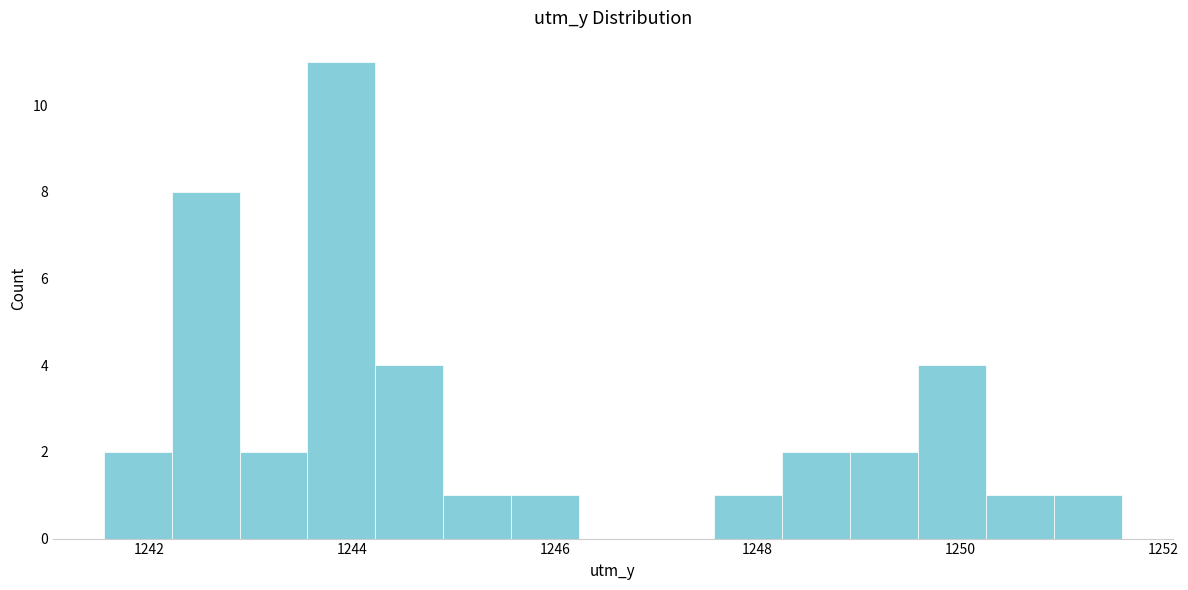

Read against the x-axis, roughly where is the centre of the tallest bar?

1243.8